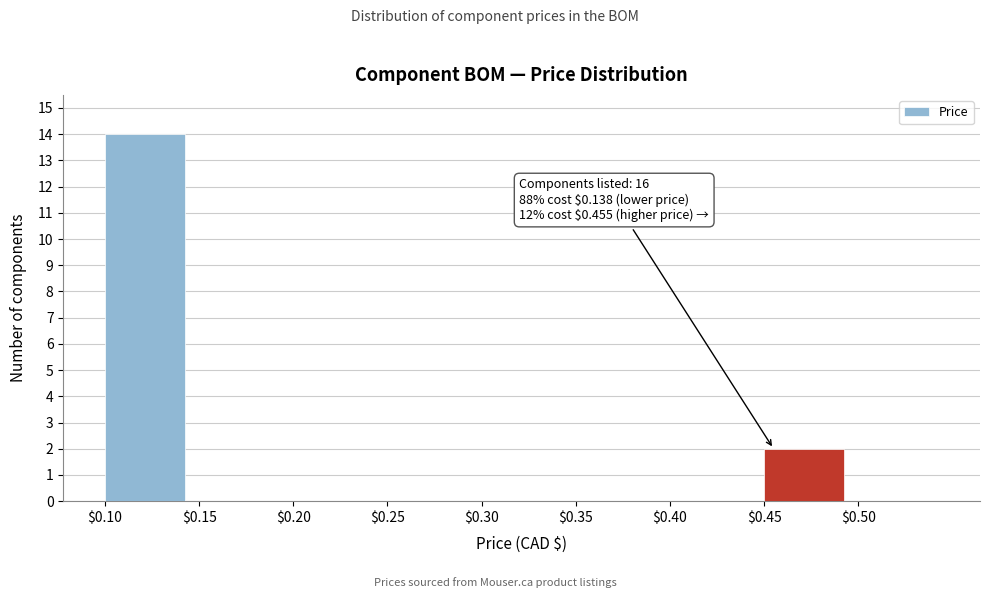

Over which range of the x-axis is the bar tallest?

0.10 to 0.15